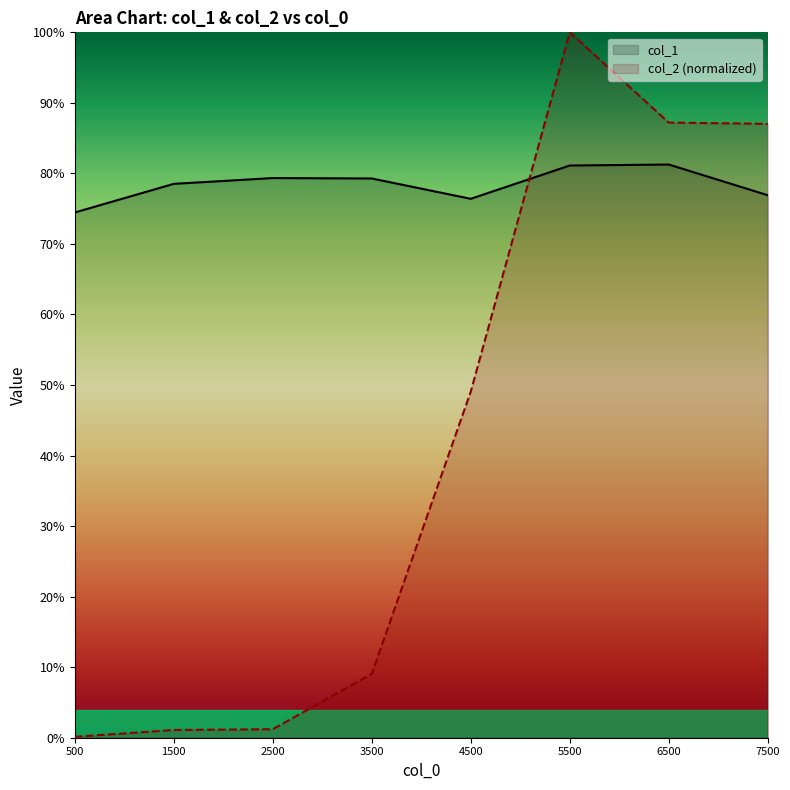

Where do col_2 (normalized) and col_1 first cross each other?

4500 and 5500